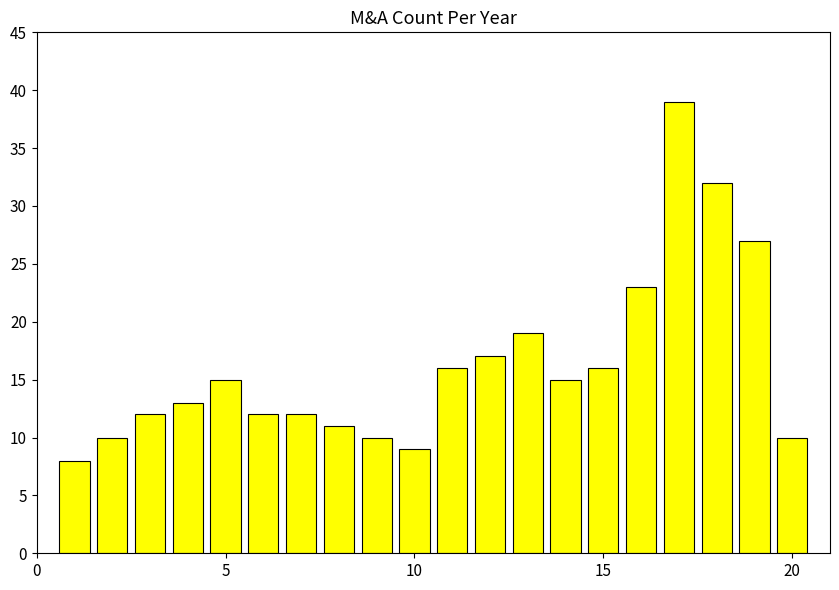

What is the smallest value displayed?

8